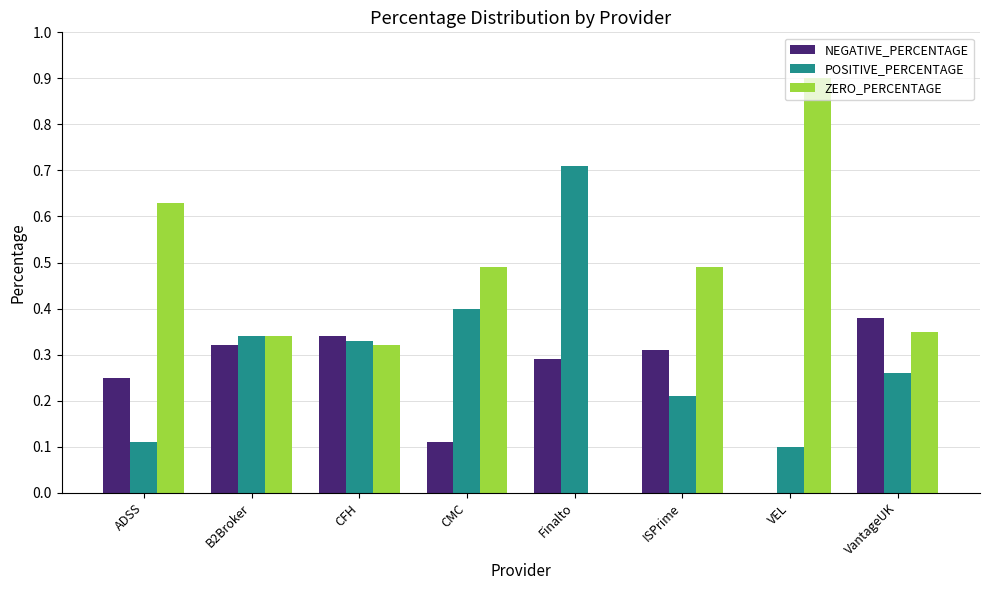

Which series changed the most between ADSS and CFH?

ZERO_PERCENTAGE